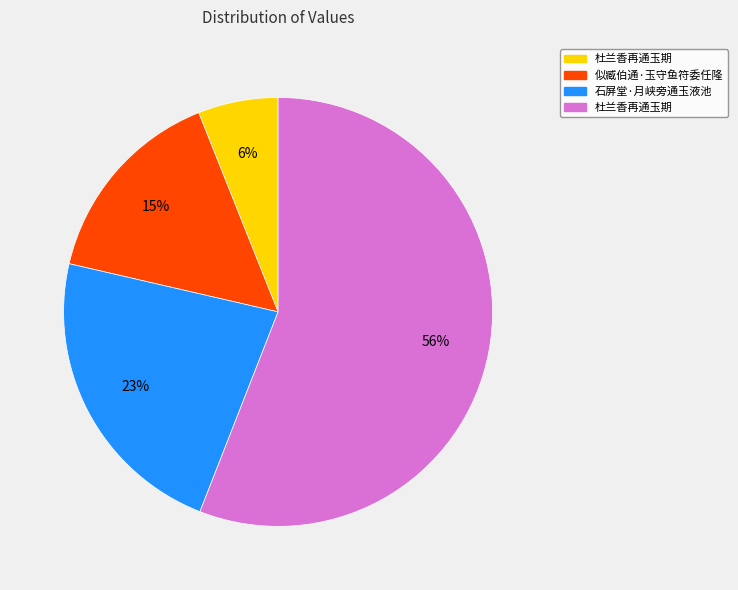

Is there a majority slice in this chart?

Yes